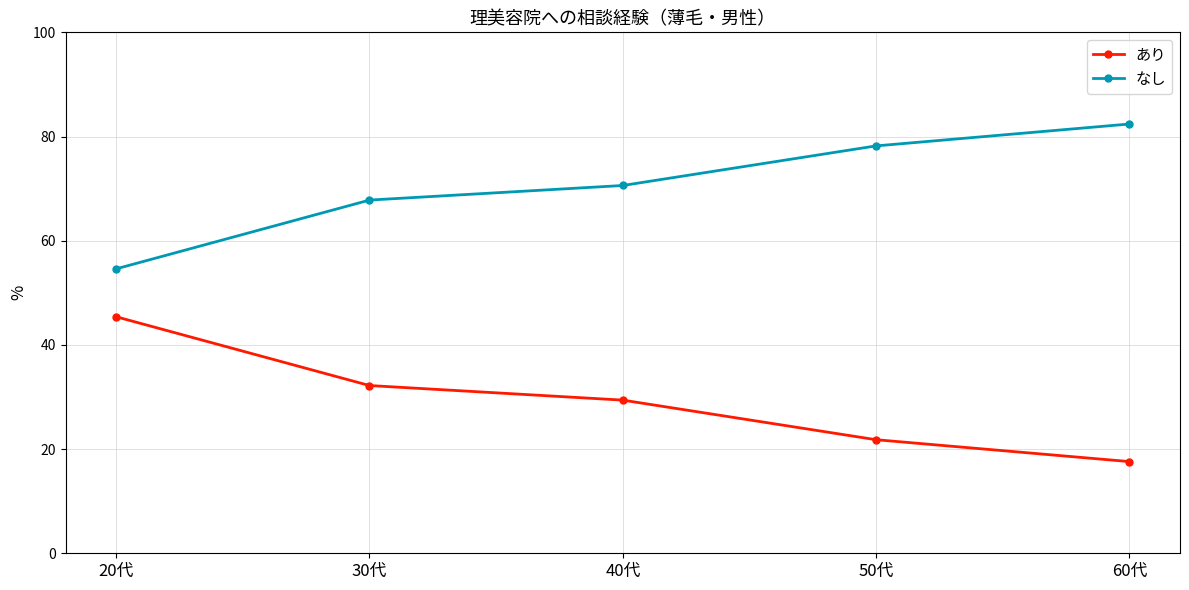

Is this an area chart (filled region under the line)?

No